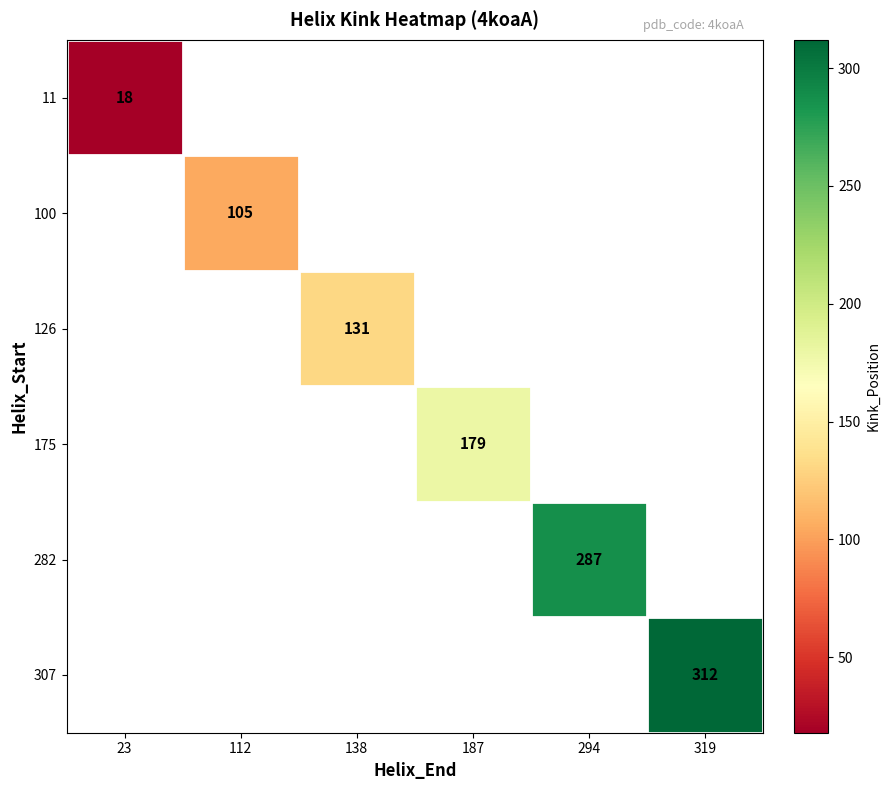

At which category does the chart reach its minimum across all series?

23